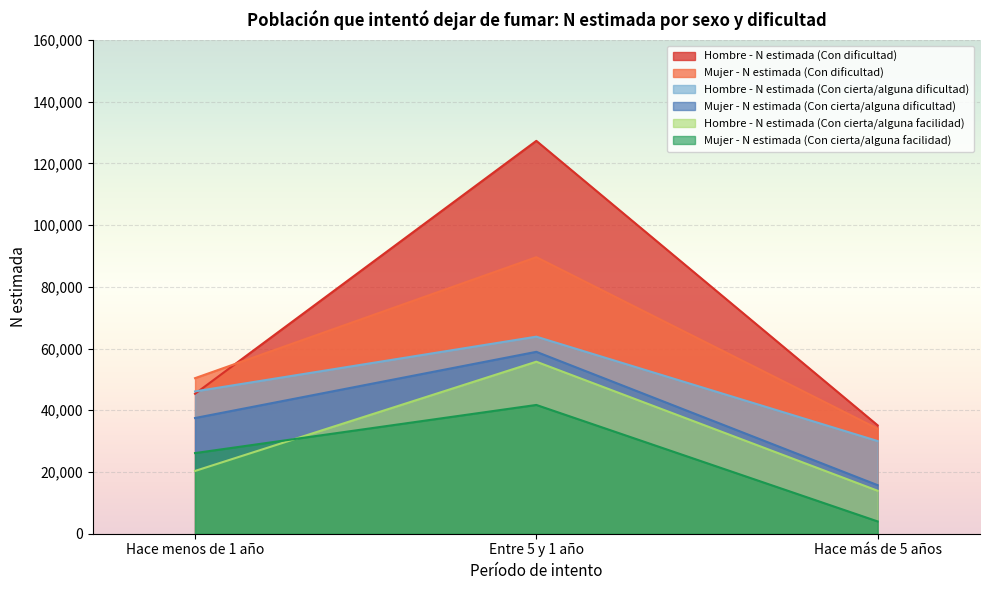

What is the spread (max minus min) of values at Entre 5 y 1 año?

85584